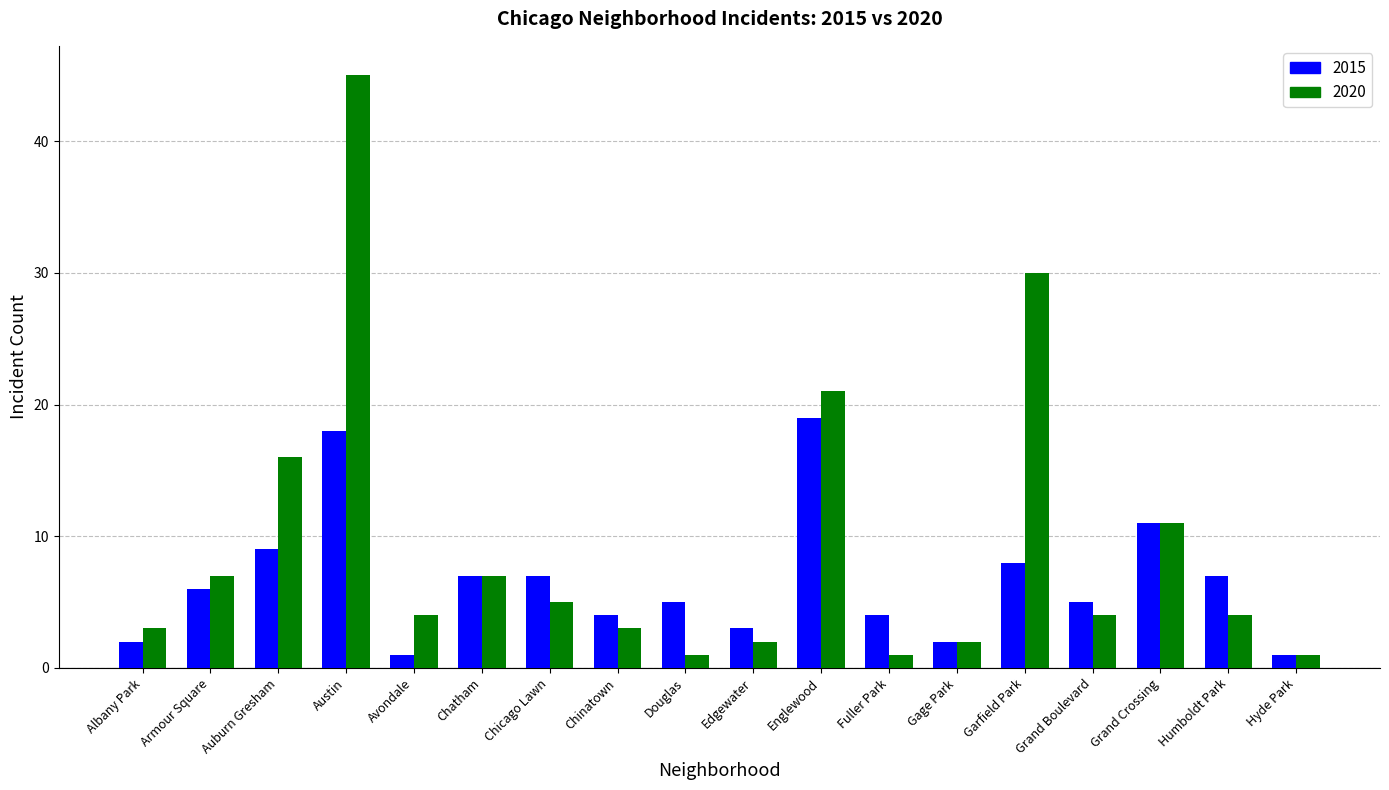

Reading left to right, list all the values displayed in this chart.

2015: 2	6	9	18	1	7	7	4	5	3	19	4	2	8	5	11	7	1
2020: 3	7	16	45	4	7	5	3	1	2	21	1	2	30	4	11	4	1